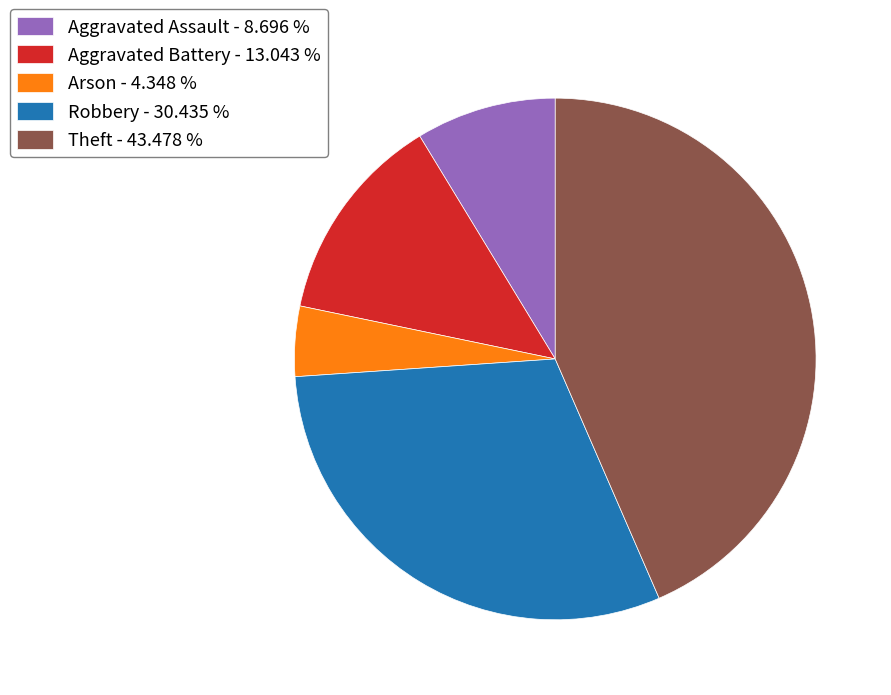

Which slice is the largest?

Theft